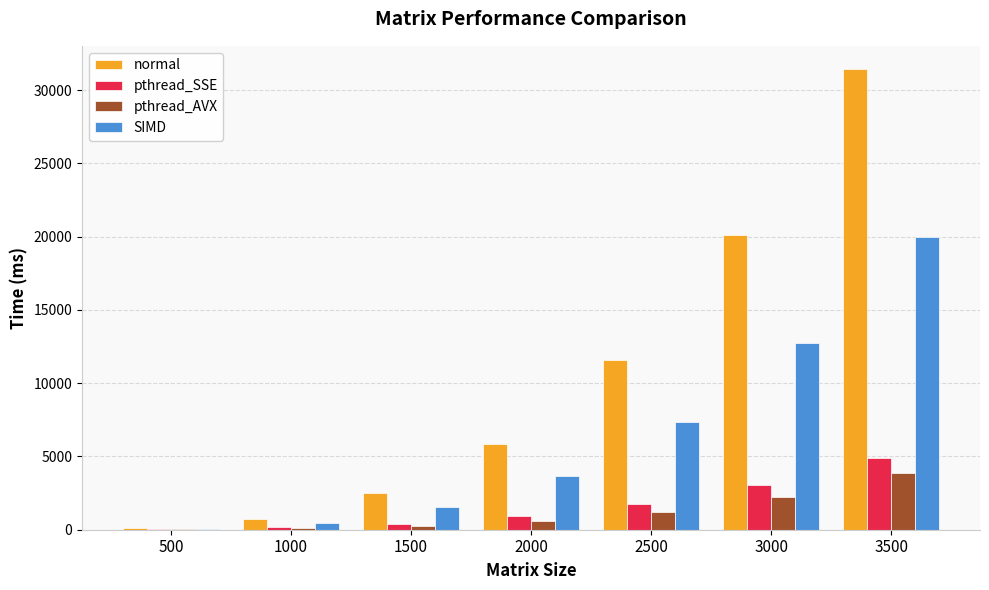

How many data points in pthread_SSE are above 940?

4